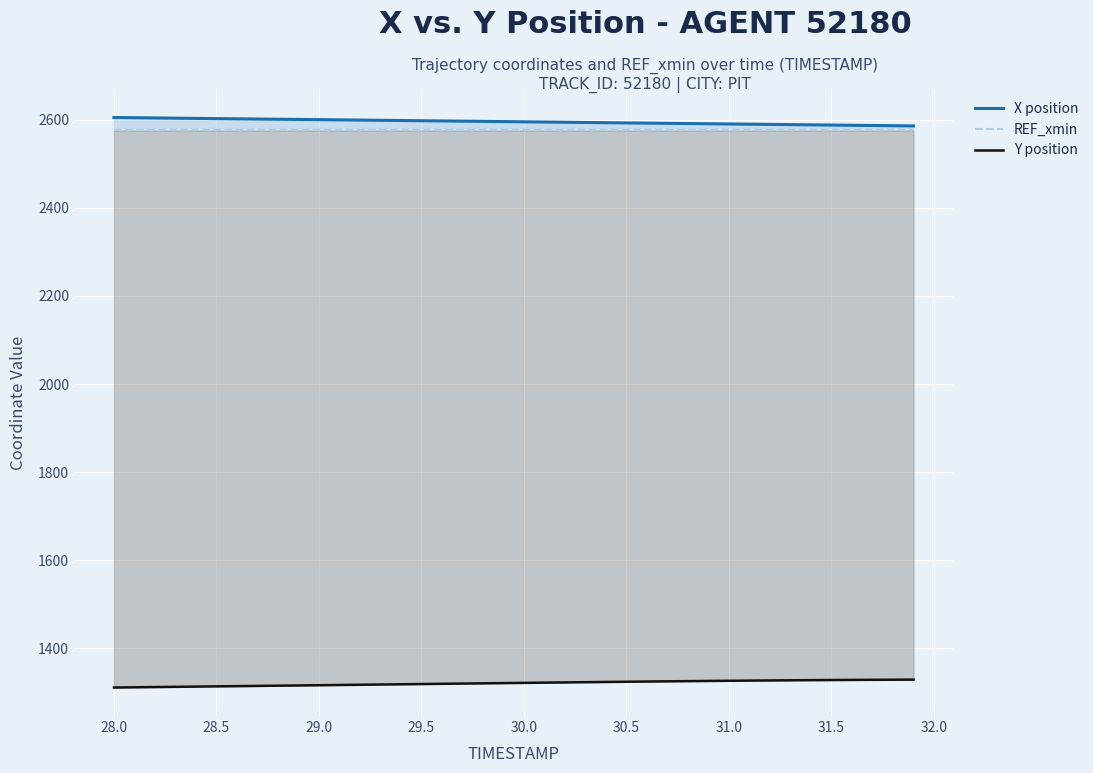

True or false: X position and Y position intersect in this chart.

False